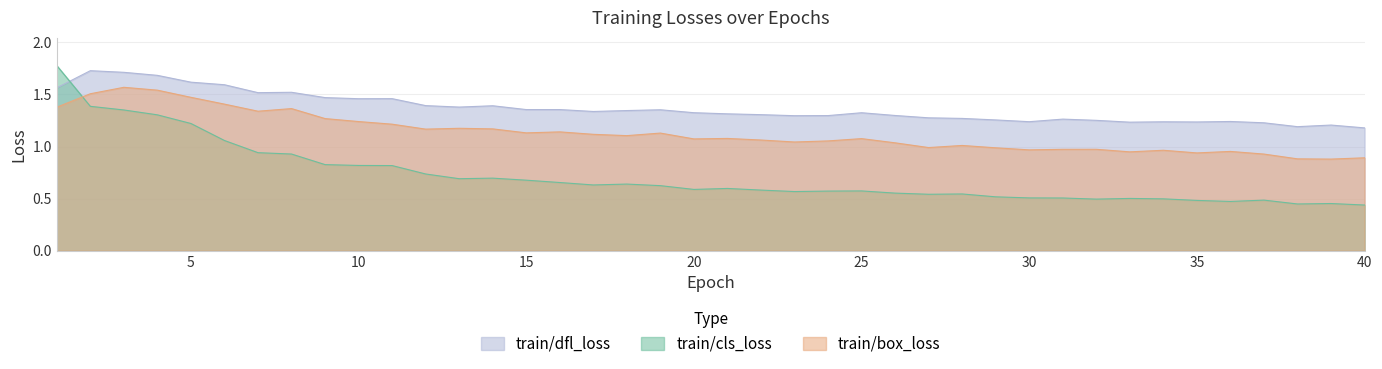

At 33, list the series in order from largest to smallest.

train/dfl_loss, train/box_loss, train/cls_loss